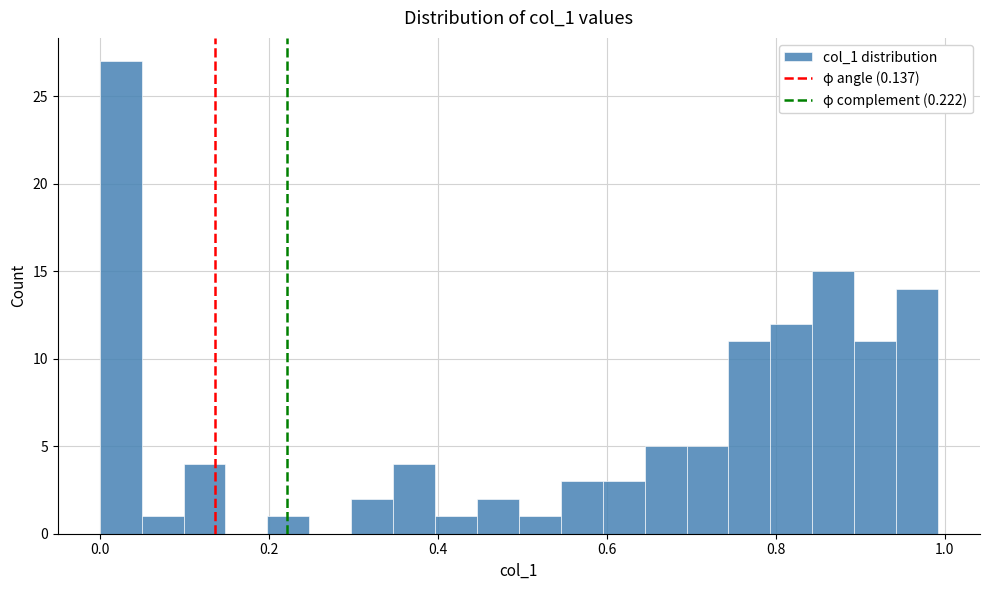

Read against the x-axis, roughly where is the centre of the tallest bar?

0.02